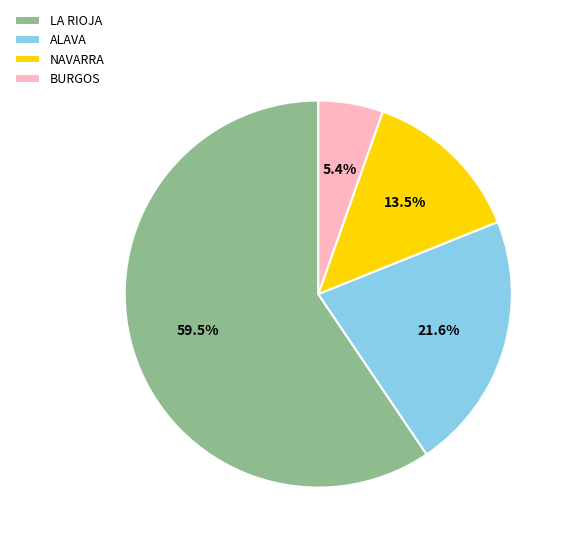

To the nearest percent, what is the difference between the largest and smallest slice percentages?

54%